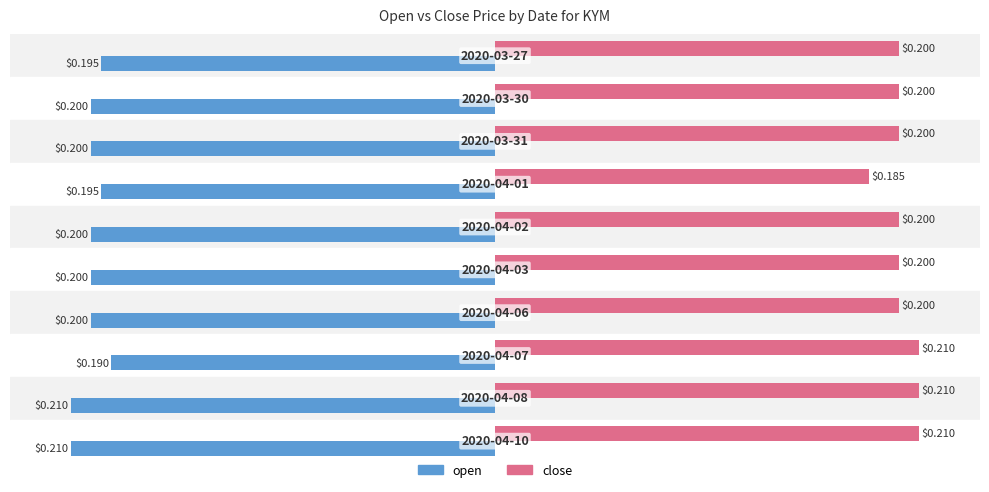

Which series has the largest total across all categories?

close